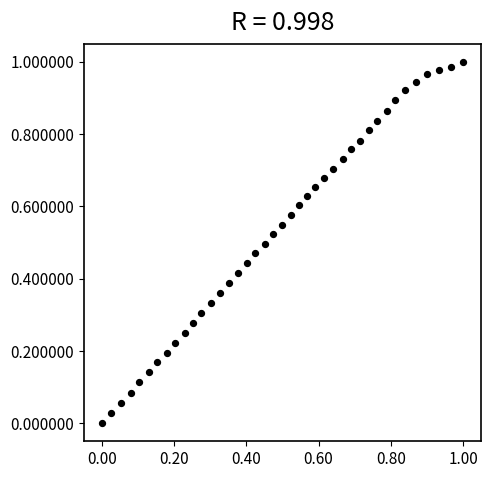

How many data points are displayed?

40